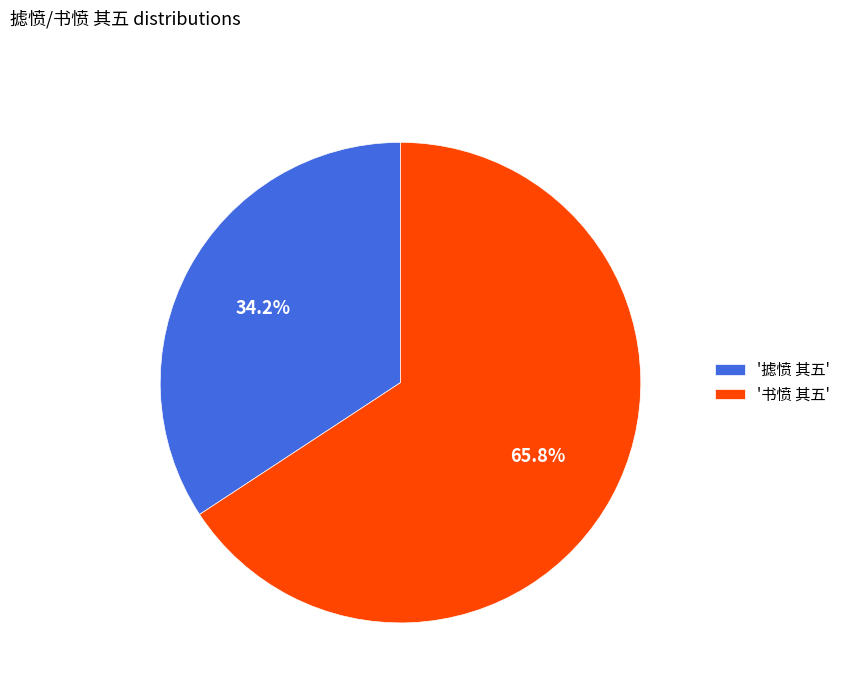

Is '书愤 其五' the majority of the pie?

Yes